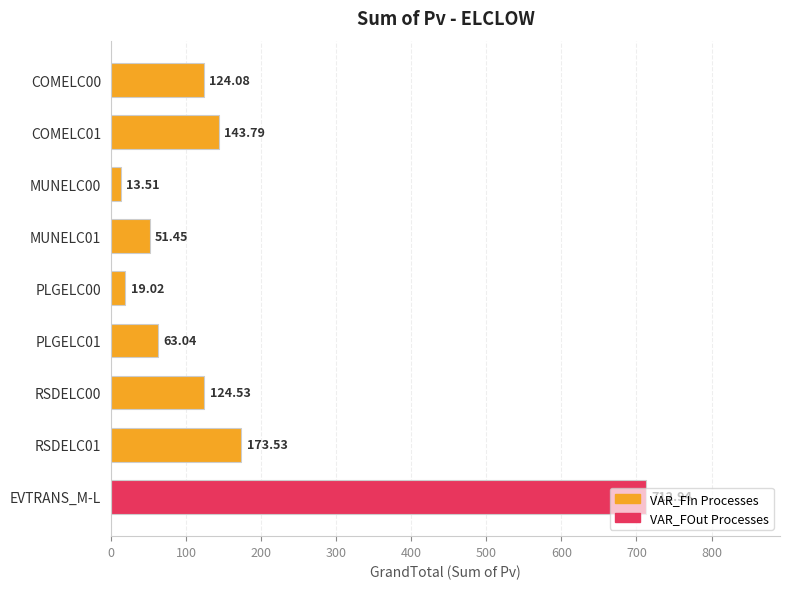

Which has a higher value, COMELC00 or MUNELC01?

COMELC00